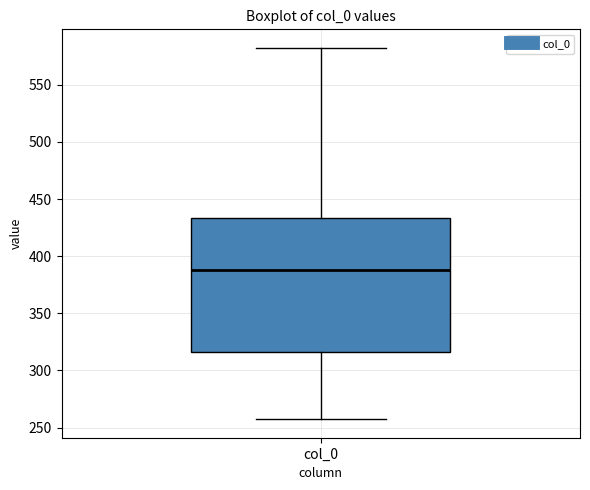

Transcribe this box plot: give where the median line is, the range the box spans, and where the two whiskers end, as read against the y-axis. The values are not printed on the chart, so give them approximately, as read against the axis.

median 390, box 315 to 435, whiskers 255 to 580